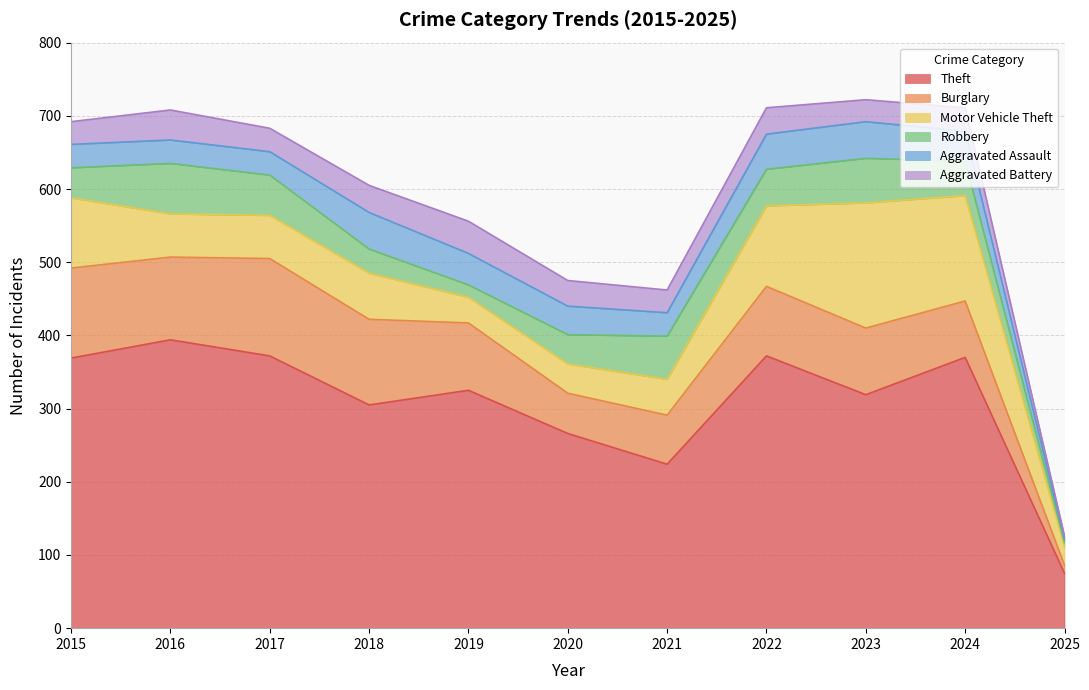

What is the difference between the second highest and second lowest values in the Motor Vehicle Theft series?

109